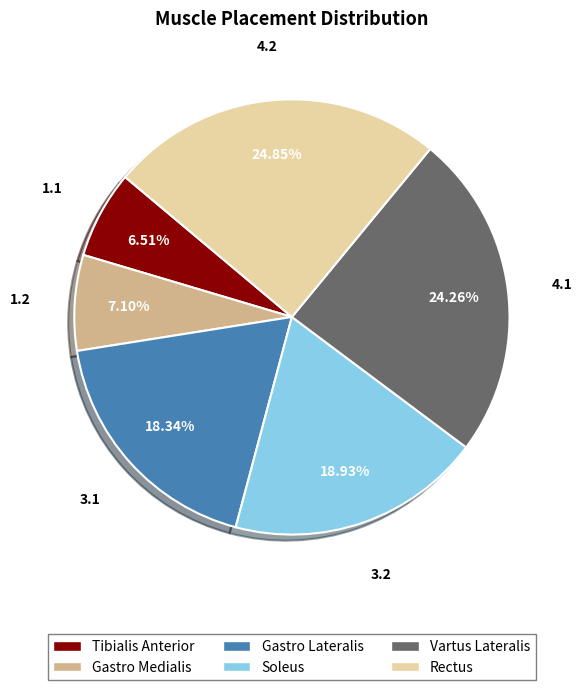

Which has a higher value, Soleus or Vartus Lateralis?

Vartus Lateralis